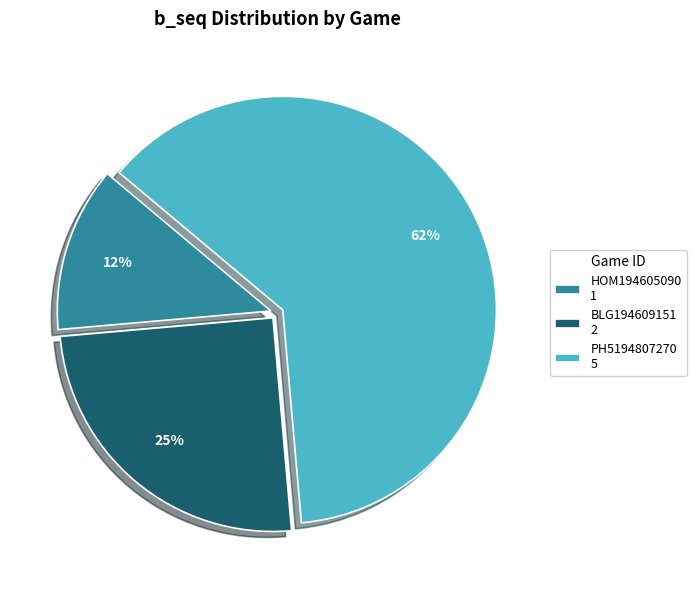

To the nearest percent, what percentage of the pie is BLG194609151?

25%